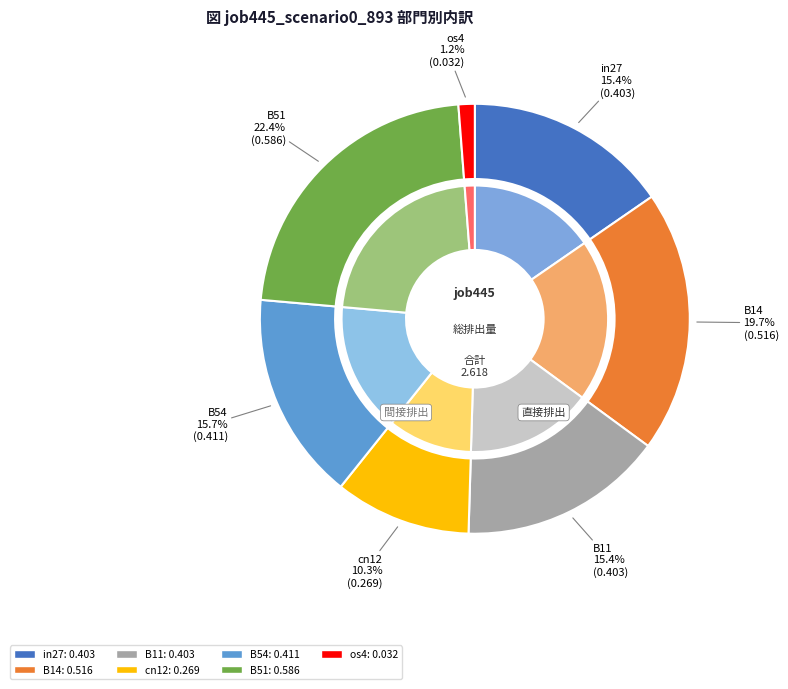

To the nearest percent, what is the combined percentage of B54 and os4?

17%